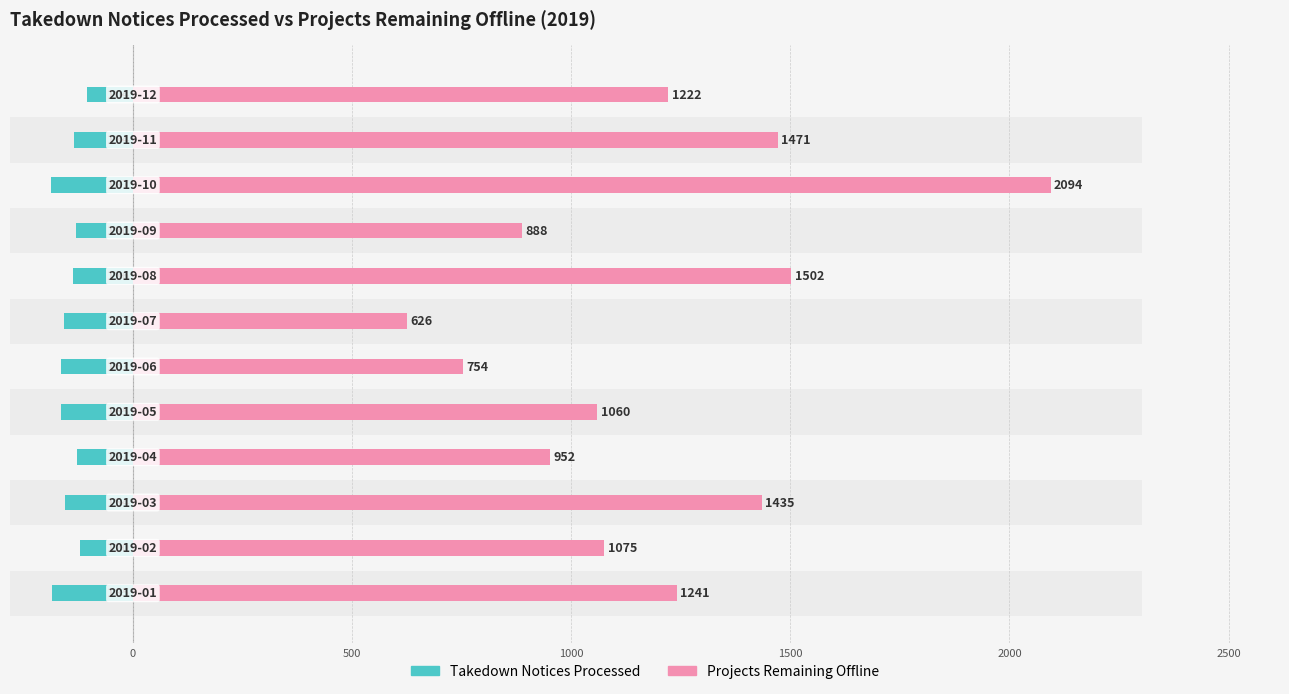

What is the sum of all Projects Remaining Offline values?

14320